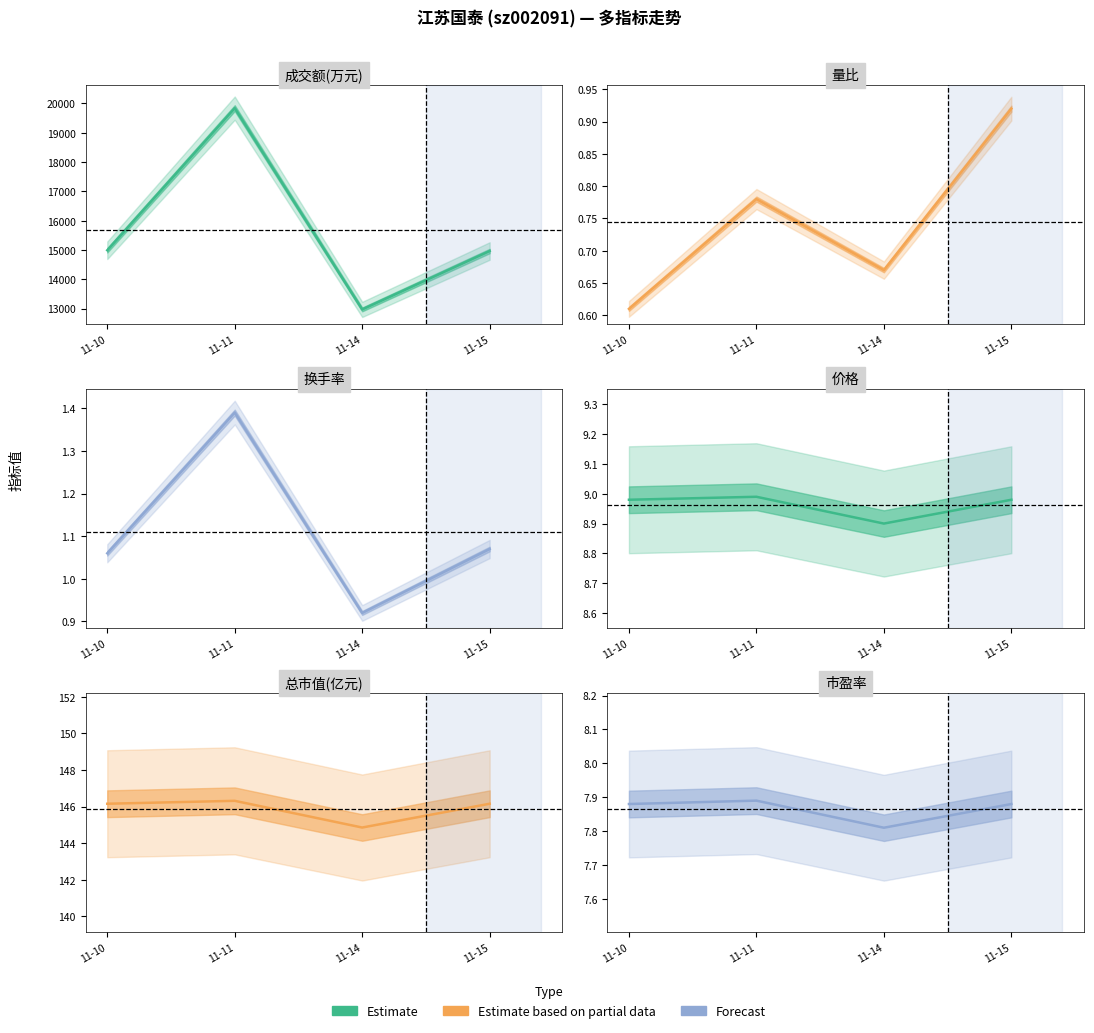

Reading left to right, what are all the values shown in this chart?

成交额(万元): 14994.0	19841.0	12976.0	14968.0
量比: 0.6	0.8	0.7	0.9
换手率: 1.1	1.4	0.9	1.1
价格: 9.0	9.0	8.9	9.0
总市值(亿元): 146.2	146.3	144.9	146.2
市盈率: 7.9	7.9	7.8	7.9